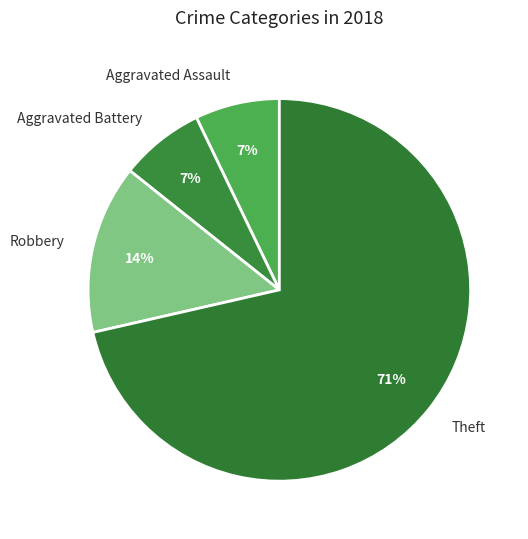

How many segments does this pie chart have?

4